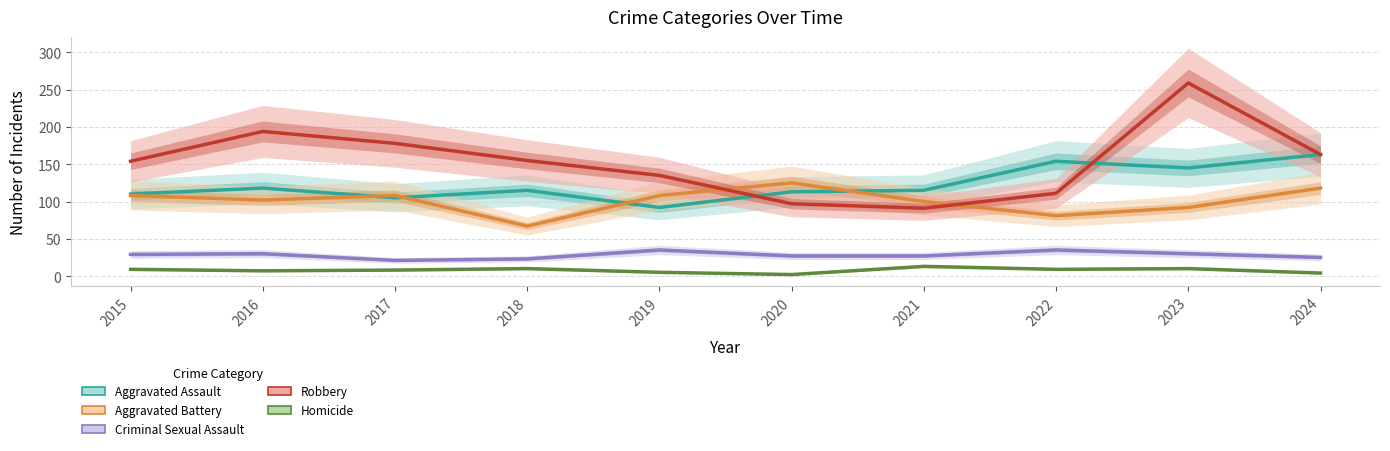

Where does the Aggravated Assault series first go above 115?

2016